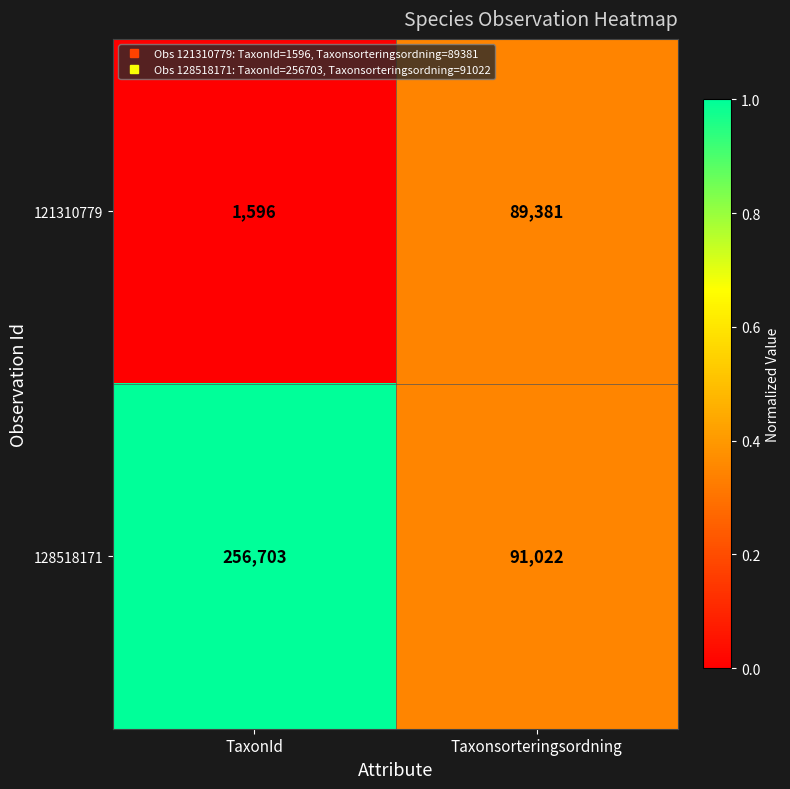

Rank the series by their average value, from lowest to highest.

121310779, 128518171